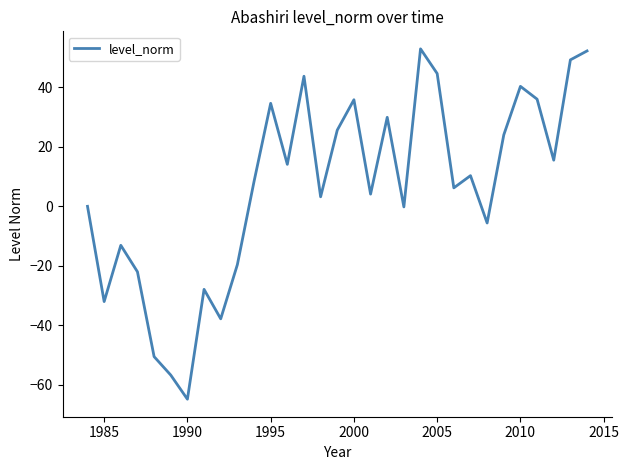

Count the number of values greater than 8.

16